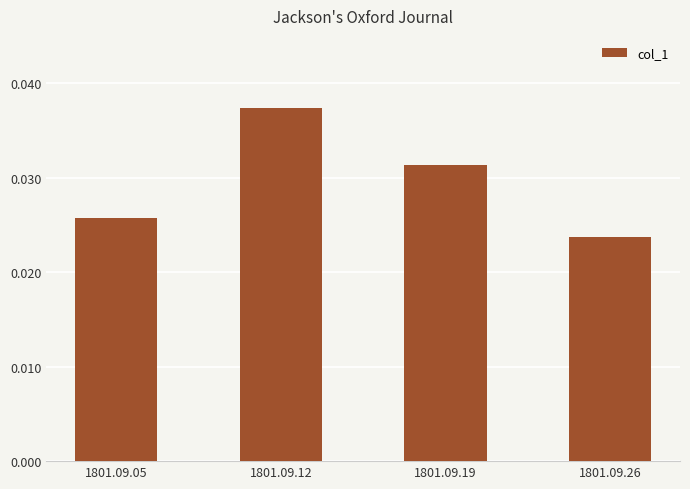

Count the values in the range 0 to 1.

4